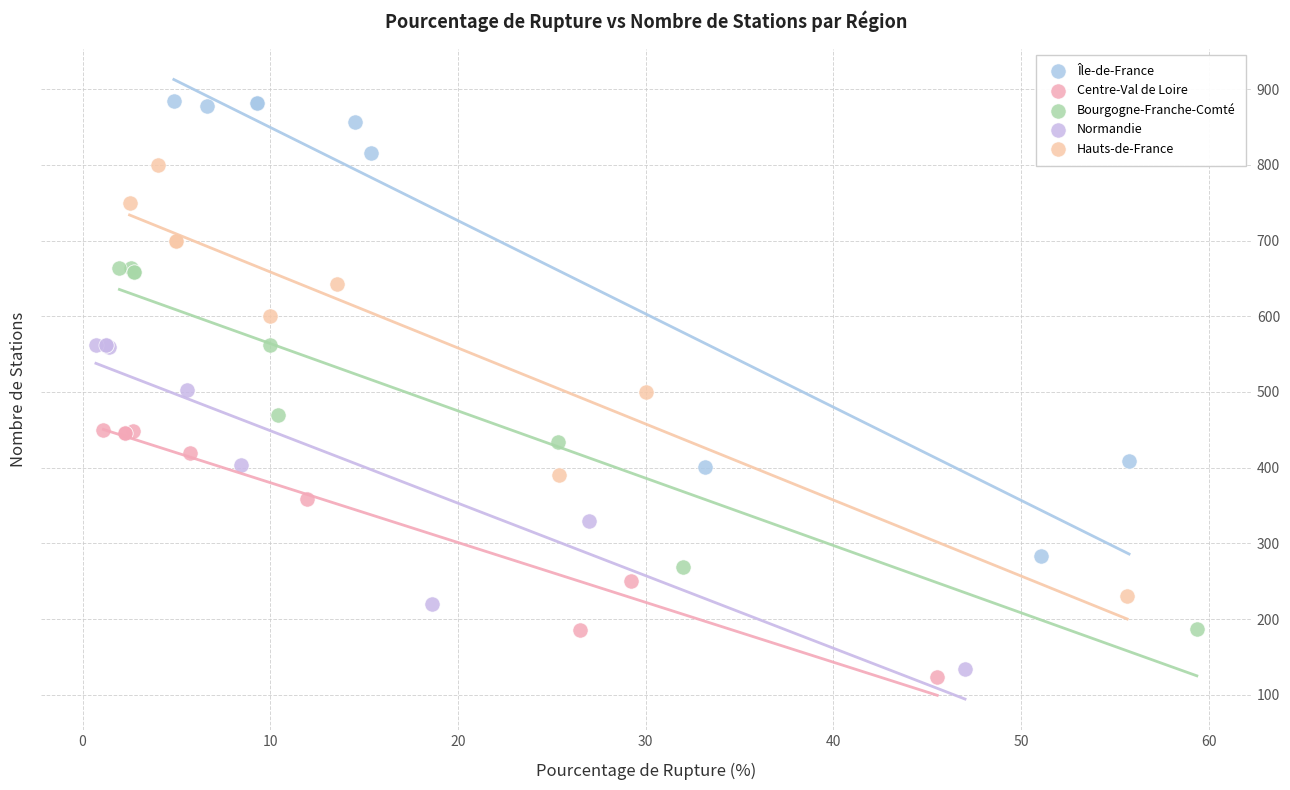

What are all the series names shown in the legend?

Île-de-France, Centre-Val de Loire, Bourgogne-Franche-Comté, Normandie, Hauts-de-France